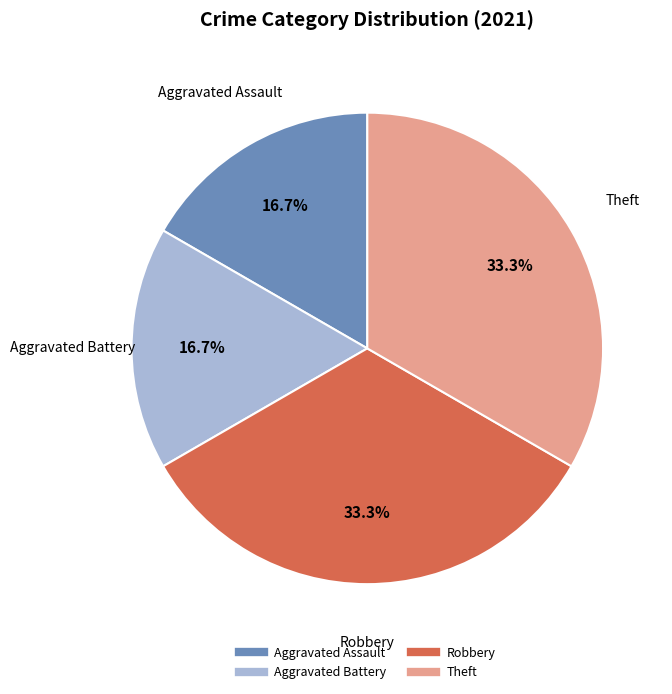

The Robbery slice represents 33% of the pie. True or false?

True